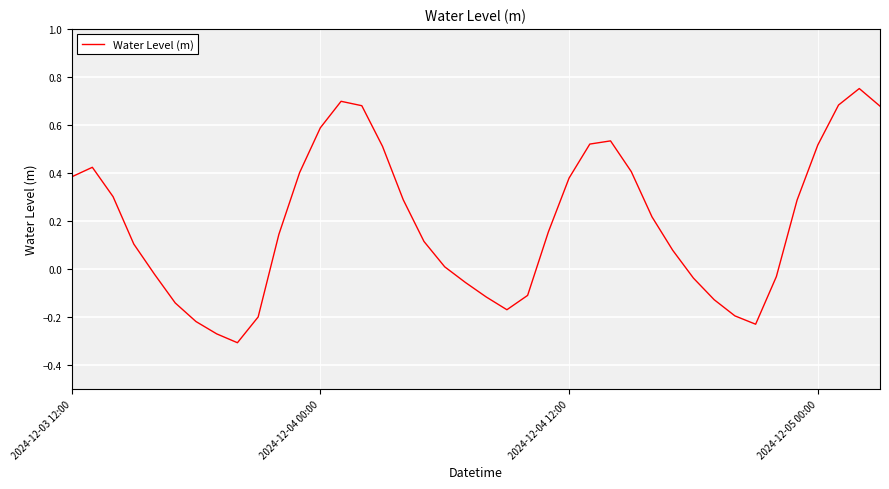

What is the difference between the maximum and minimum values?

1.1